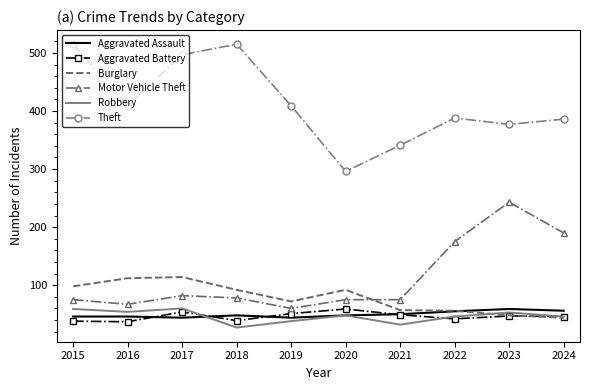

The Aggravated Assault series shows 93 at 2022. True or false?

False